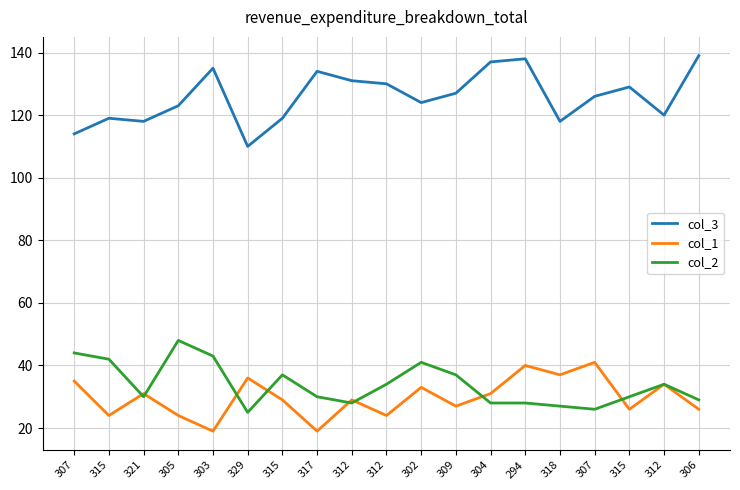

The col_2 series shows 37 at 309. True or false?

True